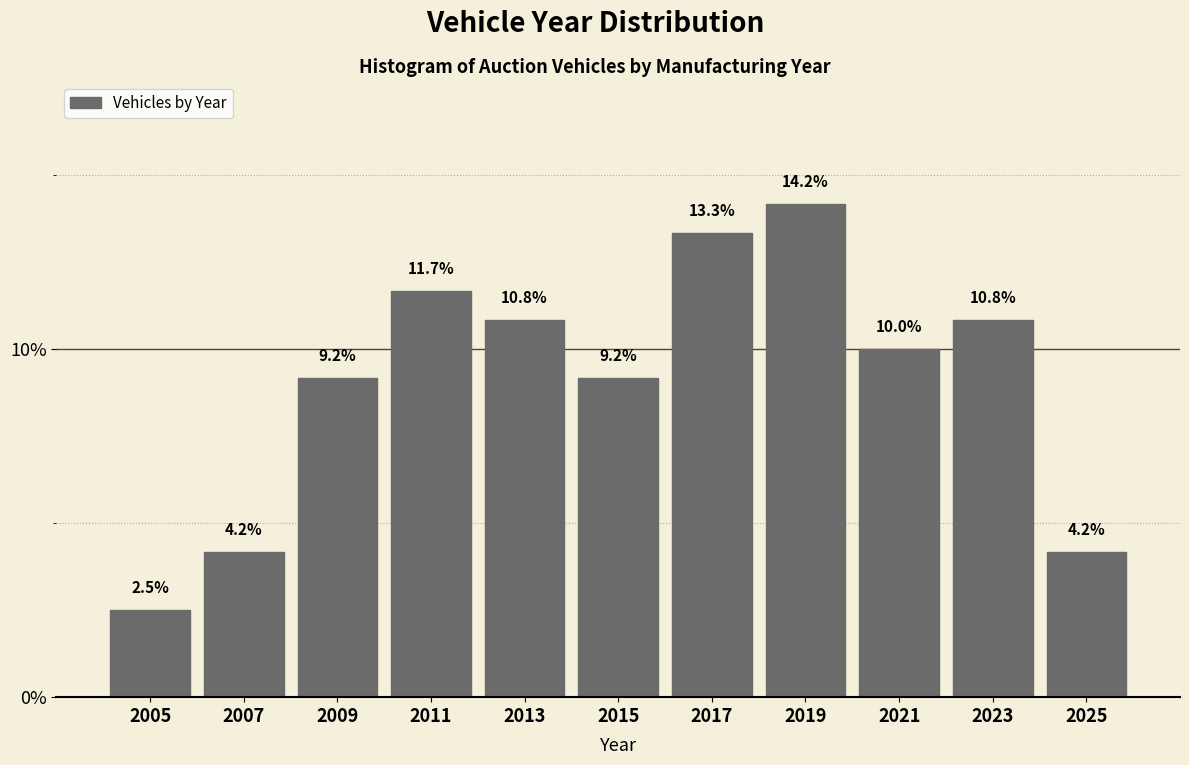

Which range on the x-axis has the tallest bar?

2018 to 2020